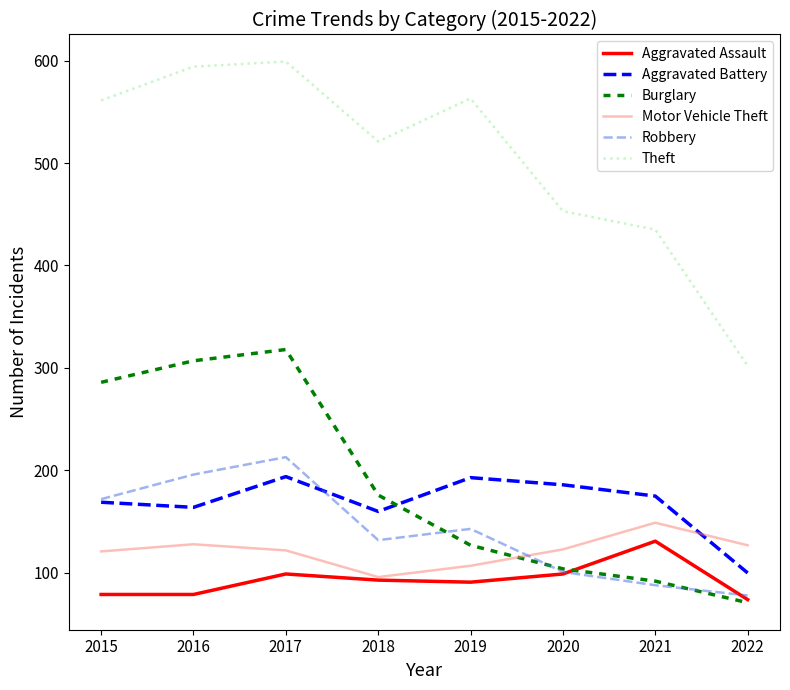

At which label is Burglary closest to 194?

2018